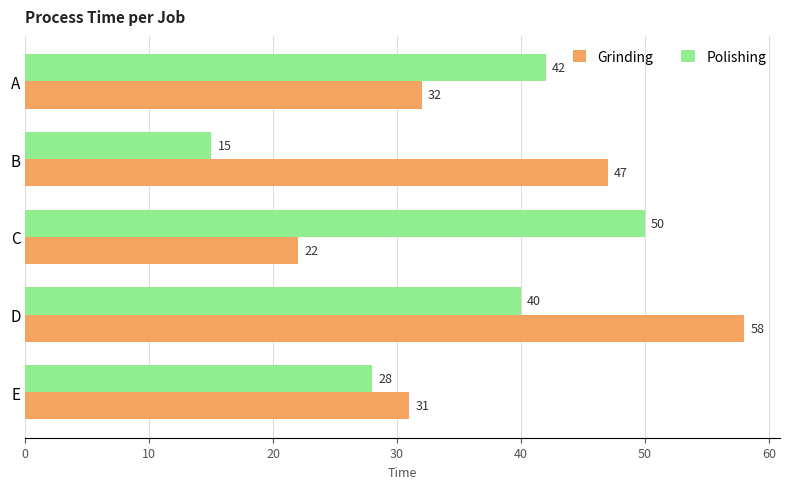

At which label does Polishing reach its minimum?

B